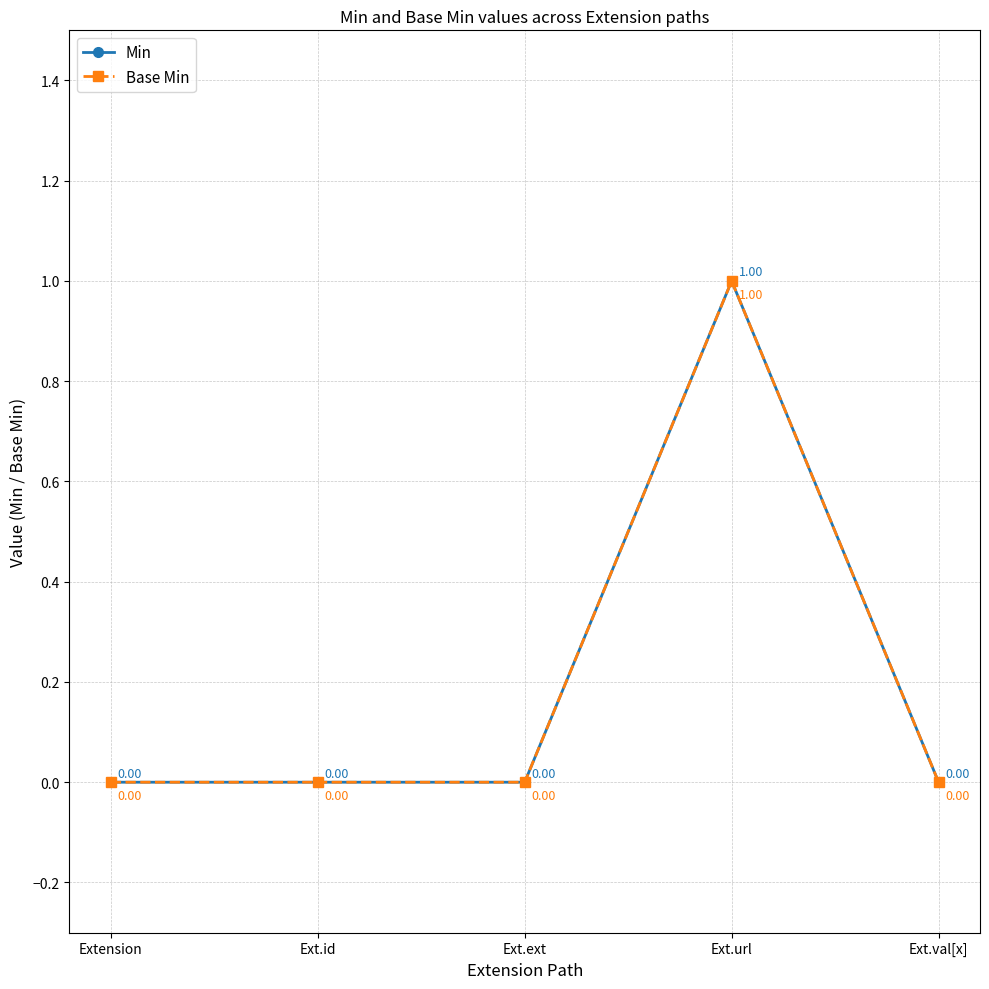

Reading left to right, what are all the values shown in this chart?

Min: 0	0	0	1	0
Base Min: 0	0	0	1	0